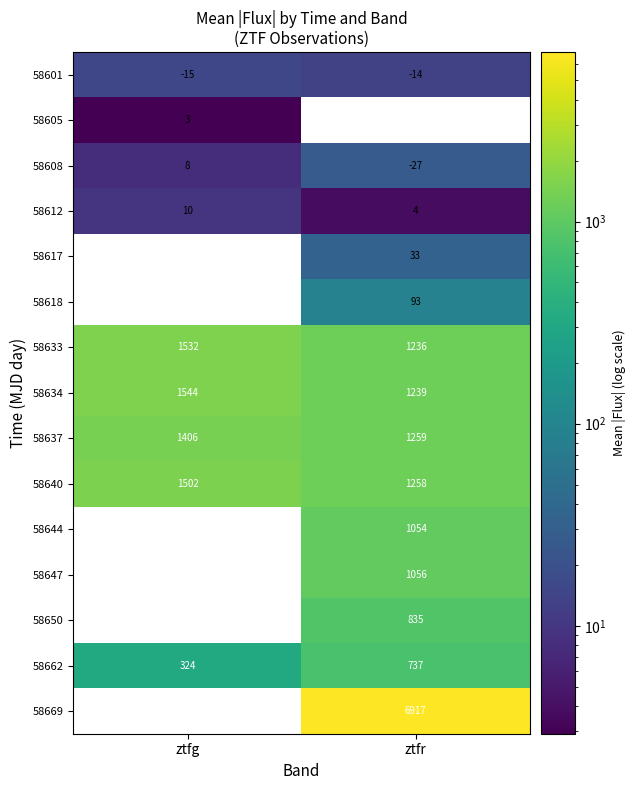

Which category has the highest value in the 58640 series?

ztfg